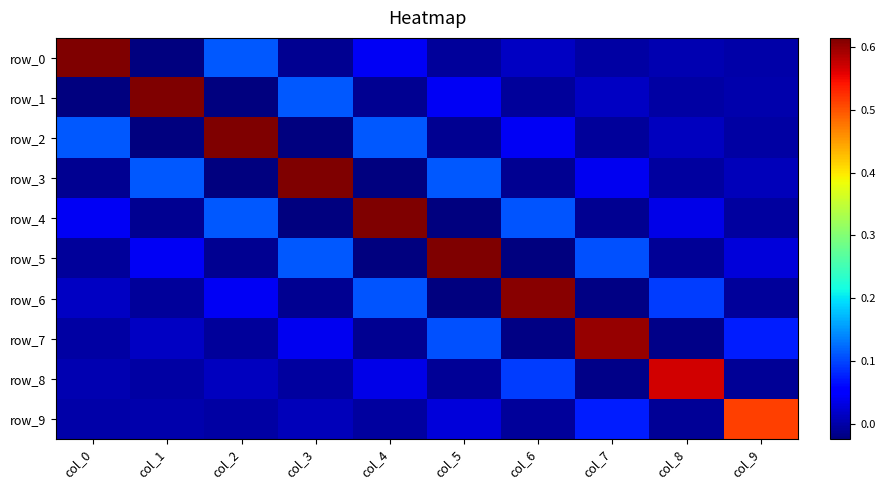

Between col_0 and col_2, which series saw the biggest shift?

row_0